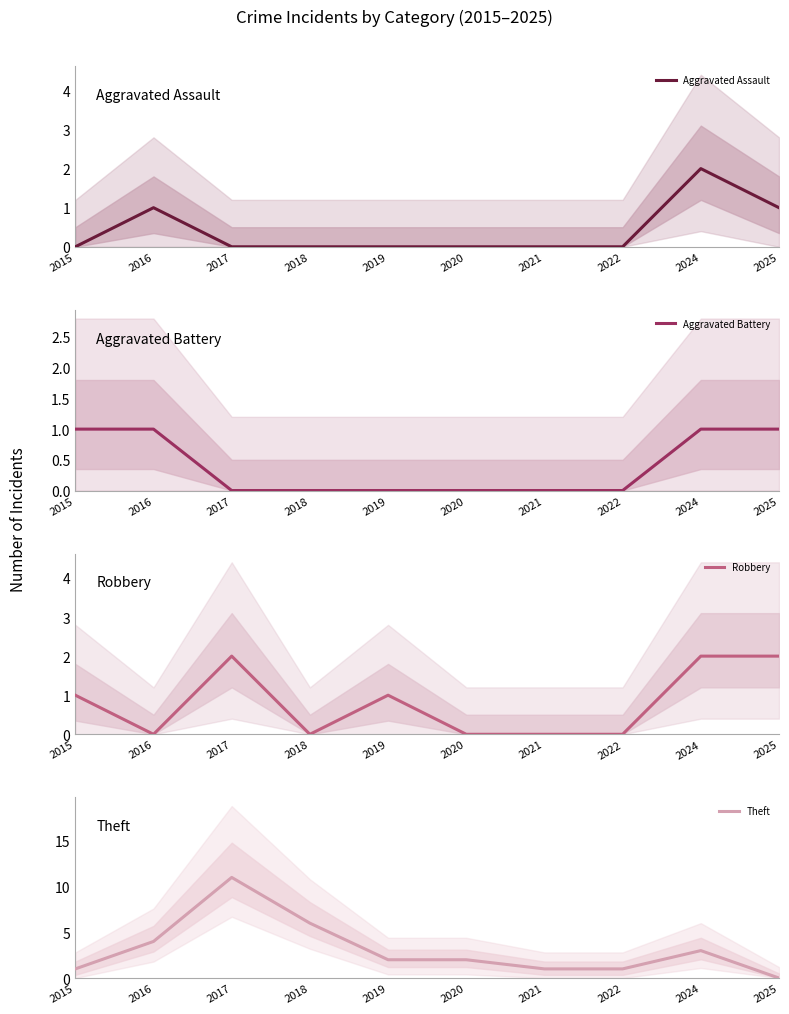

Between 2024 and 2018, which is larger?

2024